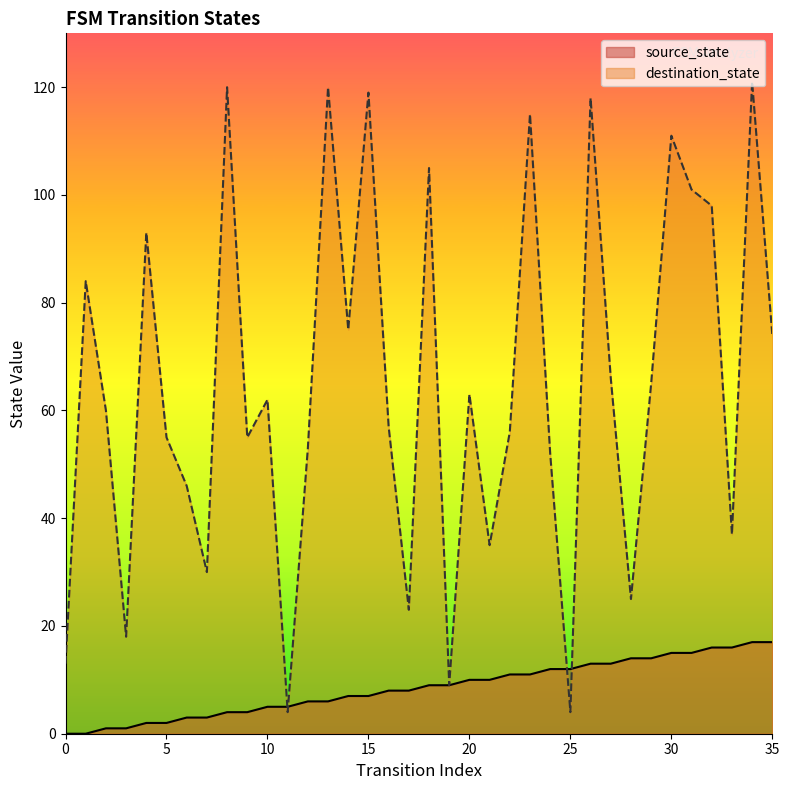

Rank the series by their average value, from lowest to highest.

source_state, destination_state